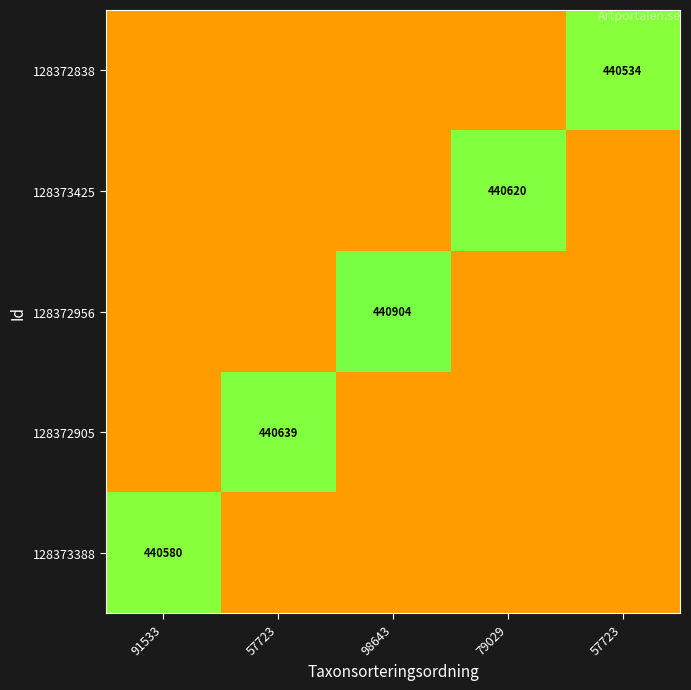

The value of 128373388 at 98643 is 0. True or false?

True